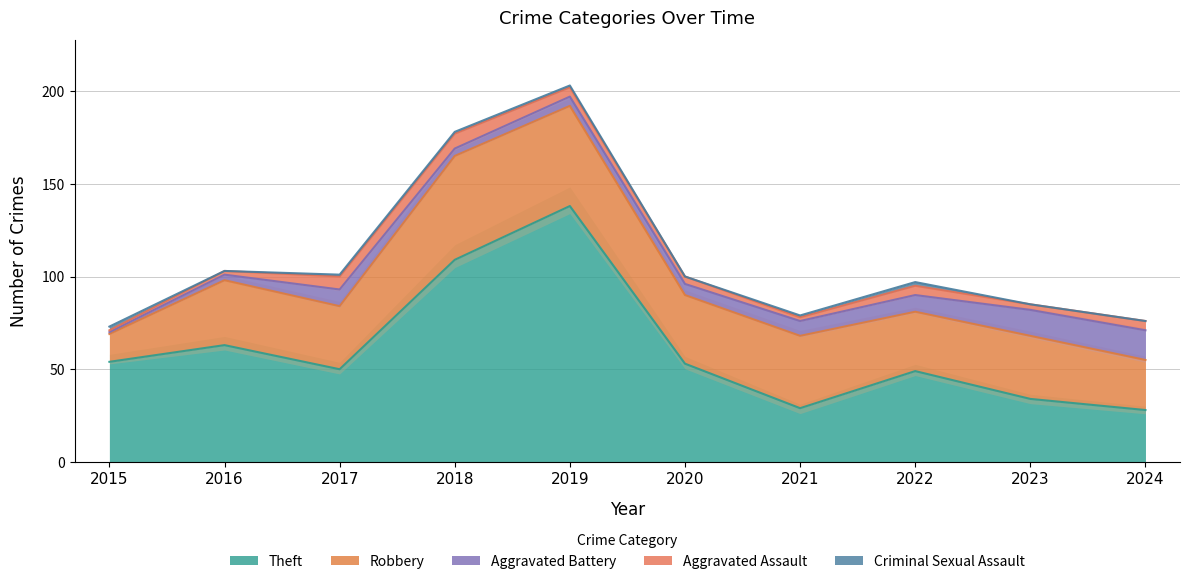

Reading left to right, extract all data points from this chart.

Theft: 2015=54	2016=63	2017=50	2018=109	2019=138	2020=53	2021=29	2022=49	2023=34	2024=28
Robbery: 2015=15	2016=35	2017=34	2018=56	2019=54	2020=37	2021=39	2022=32	2023=34	2024=27
Aggravated Battery: 2015=1	2016=3	2017=9	2018=4	2019=5	2020=6	2021=8	2022=9	2023=14	2024=16
Aggravated Assault: 2015=1	2016=2	2017=7	2018=8	2019=5	2020=4	2021=2	2022=5	2023=3	2024=5
Criminal Sexual Assault: 2015=2	2016=0	2017=1	2018=1	2019=1	2020=0	2021=1	2022=2	2023=0	2024=0